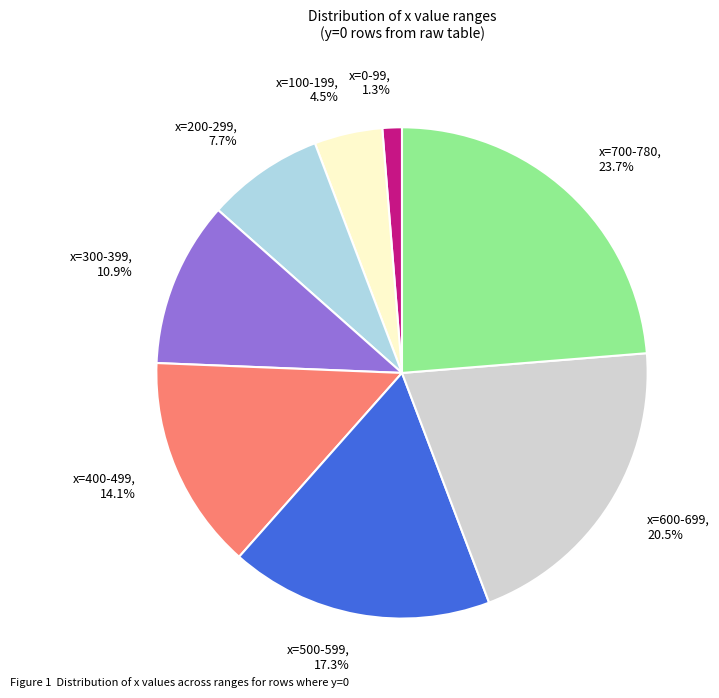

Is there any slice that represents more than half of the pie?

No